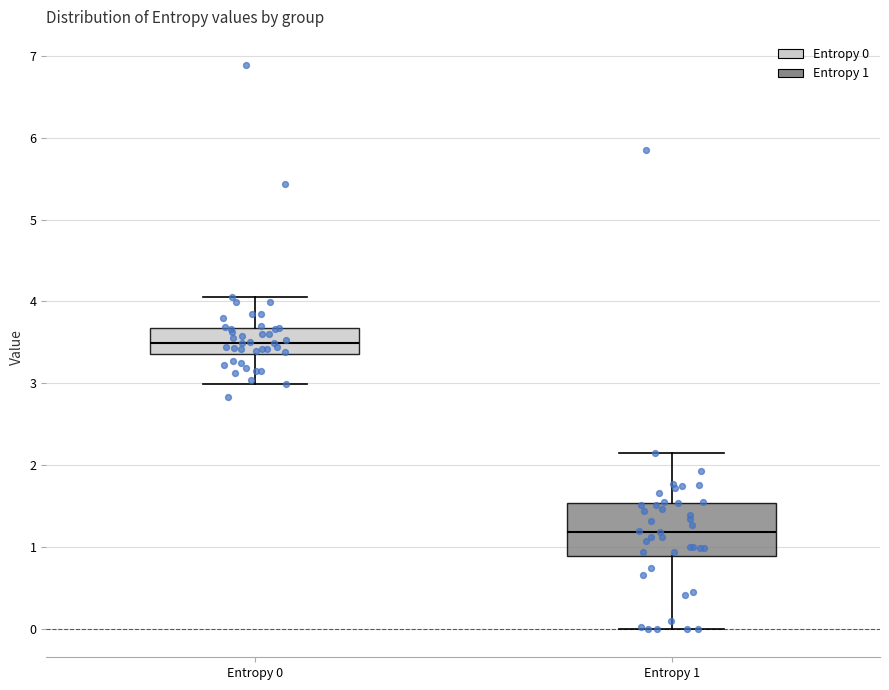

Reading left to right, transcribe this box plot: for each box, give where its median line is, the range the box spans, and where its two whiskers end, as read against the y-axis. The values are not printed on the chart, so give them approximately, as read against the axis.

Entropy 0: median 3.5, box 3.4 to 3.7, whiskers 3.0 to 4.1
Entropy 1: median 1.2, box 0.9 to 1.5, whiskers 0.0 to 2.1